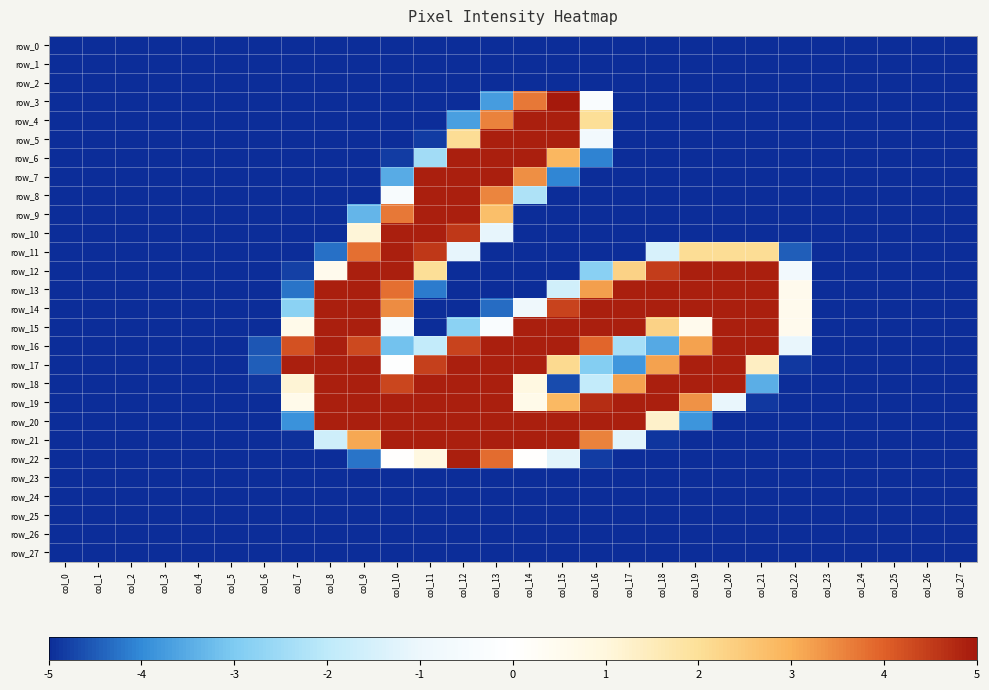

At which category is the sum across all series the highest?

col_13